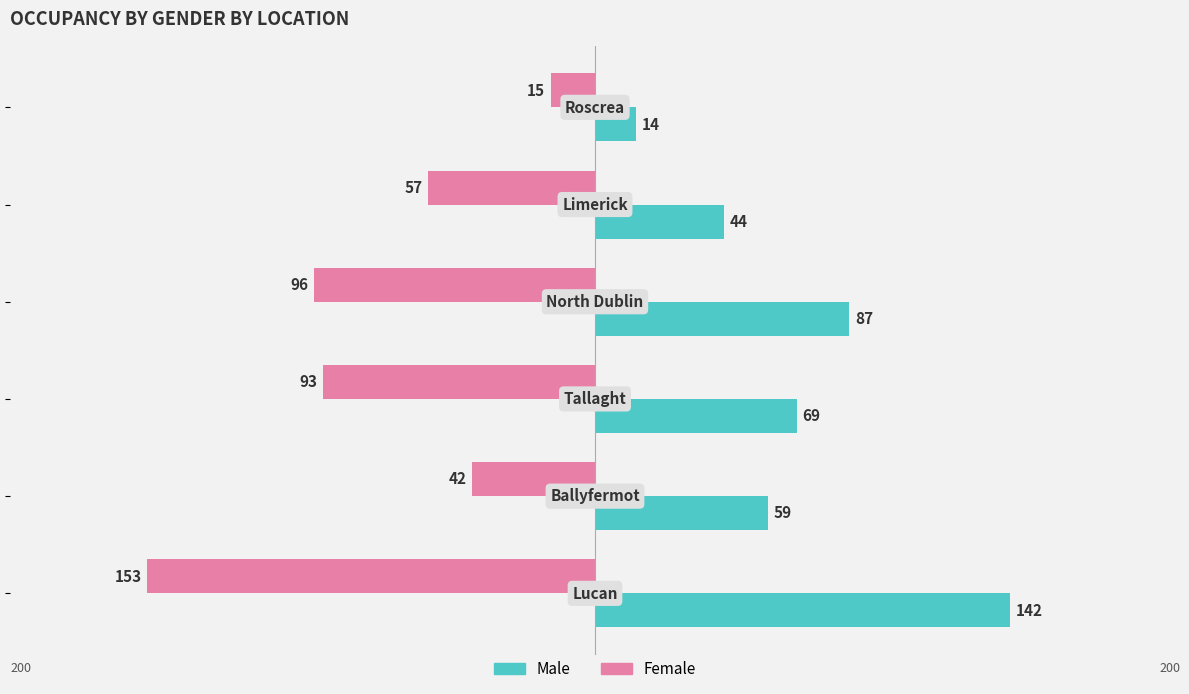

What is the sum of all Female values?

-456